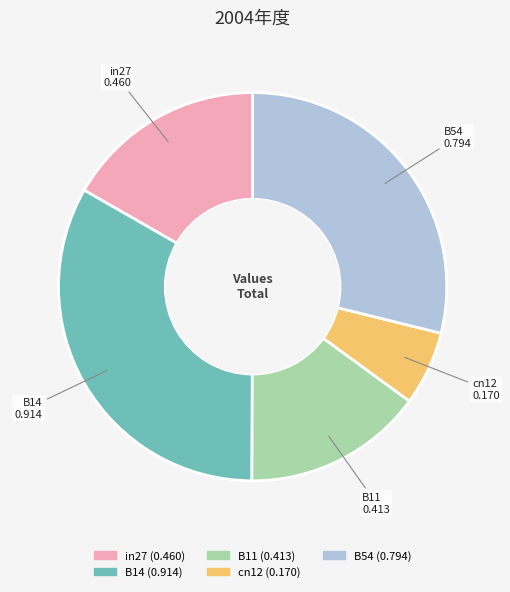

Between B54 and B11, which is larger?

B54